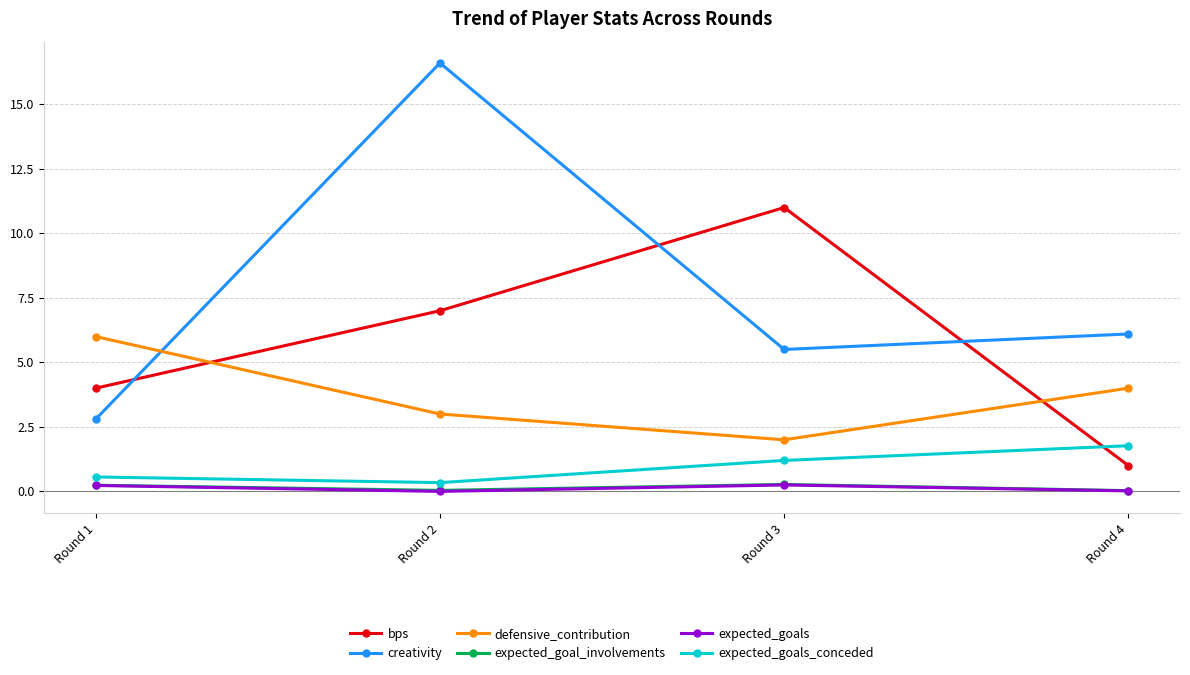

Does the chart display data point markers on the line(s)?

Yes